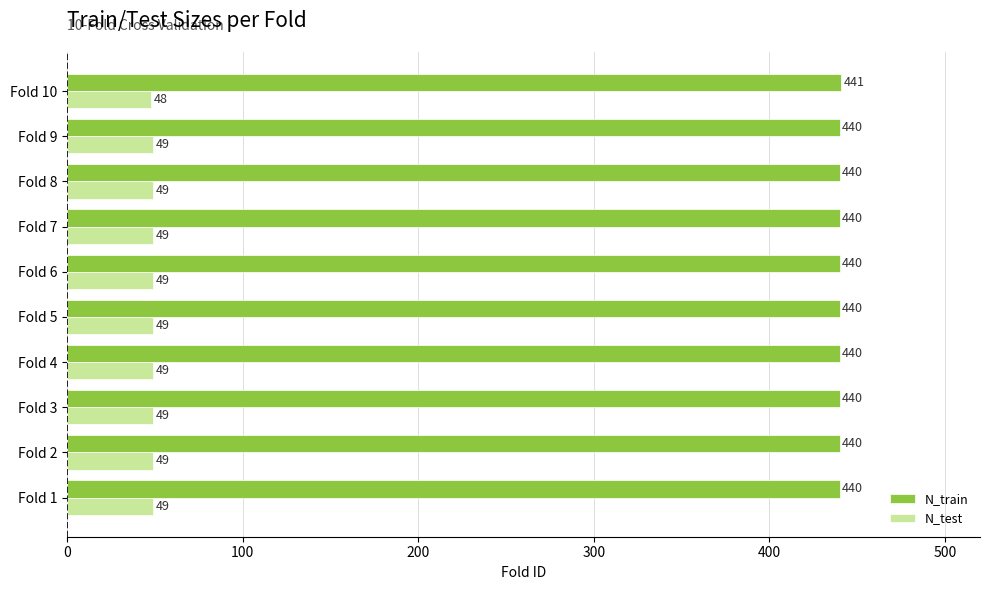

The value of N_train at Fold 4 is 748. True or false?

False